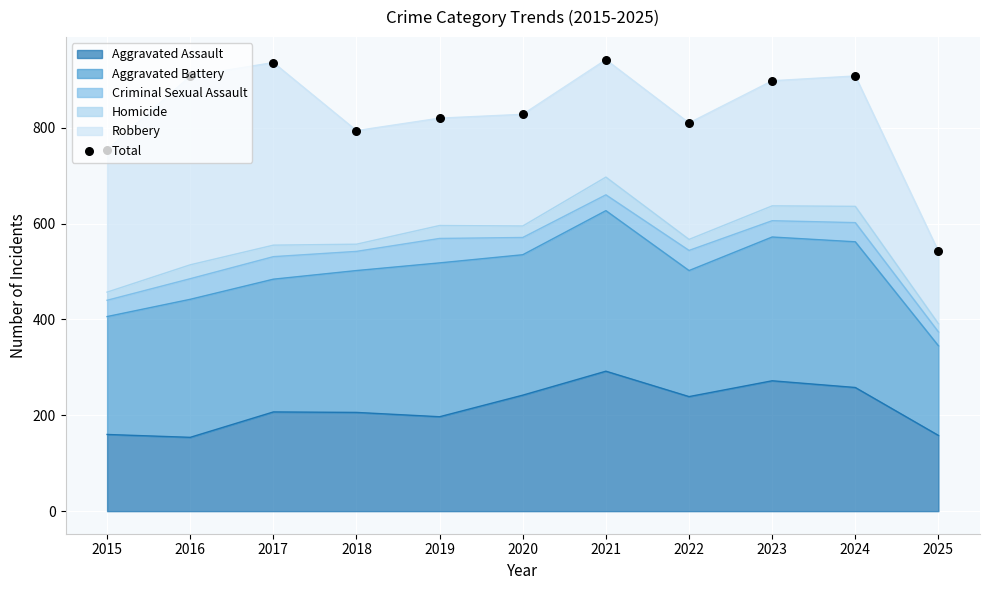

Between 2020 and 2022, which is larger?

2020